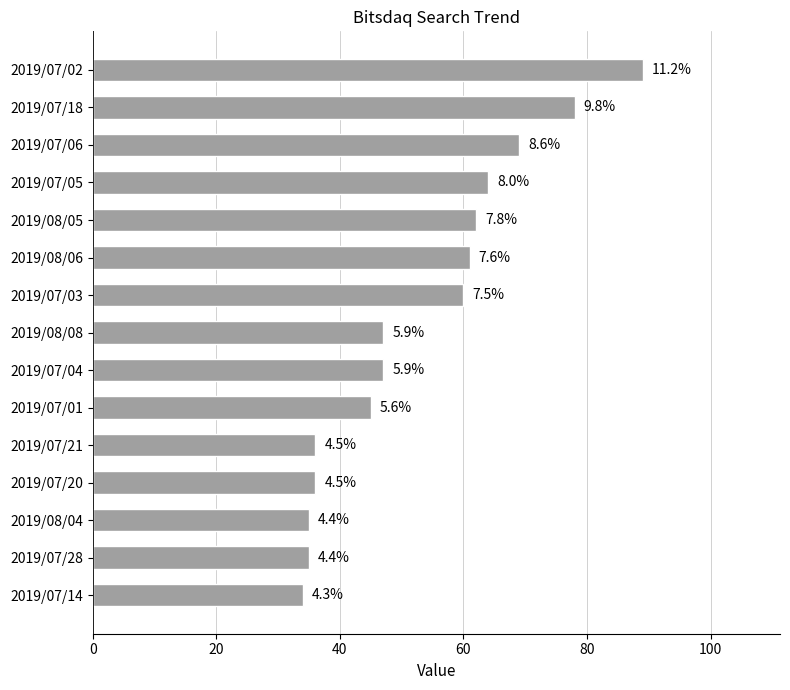

Are the bars horizontal?

Yes